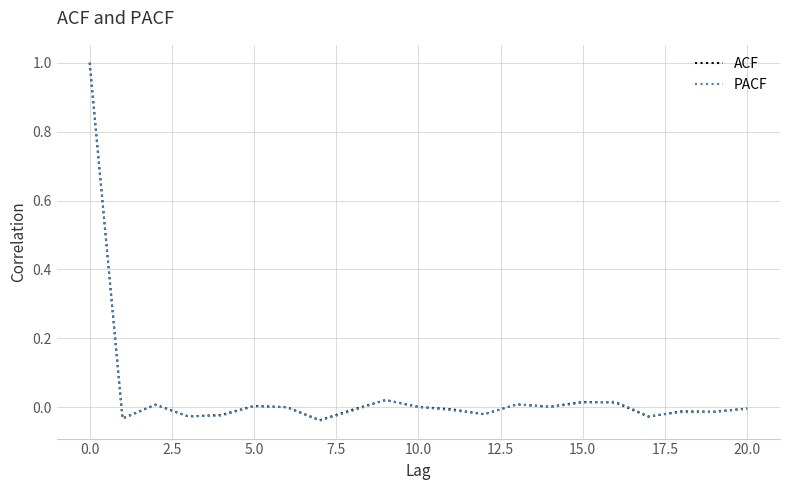

What is the maximum value for ACF?

1.0